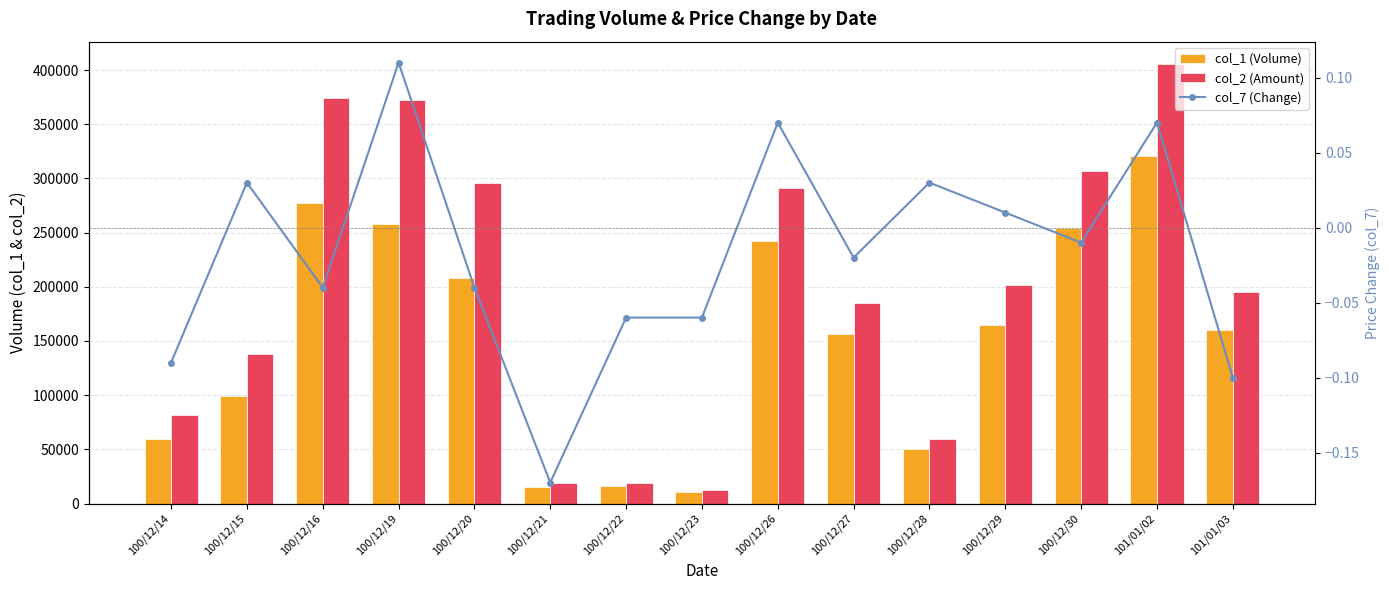

What is the label of the 8th bar from the left?

100/12/23